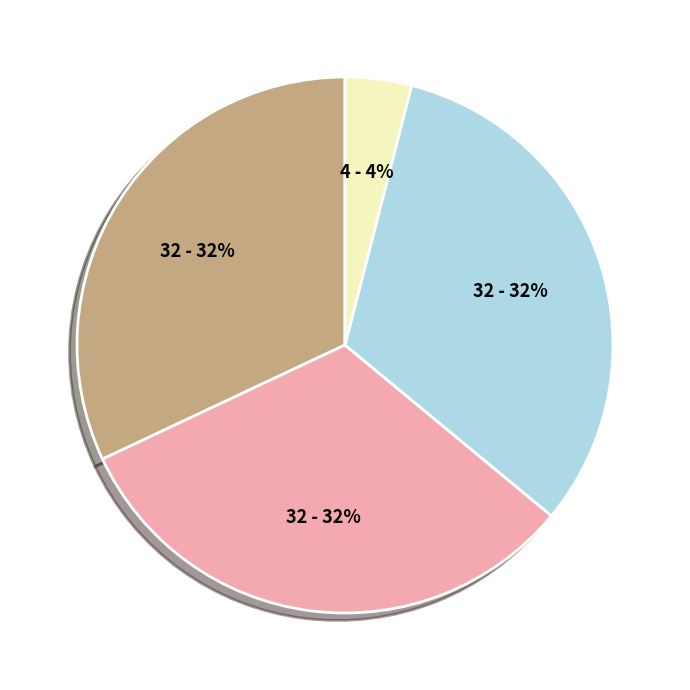

Is there any slice that represents more than half of the pie?

No